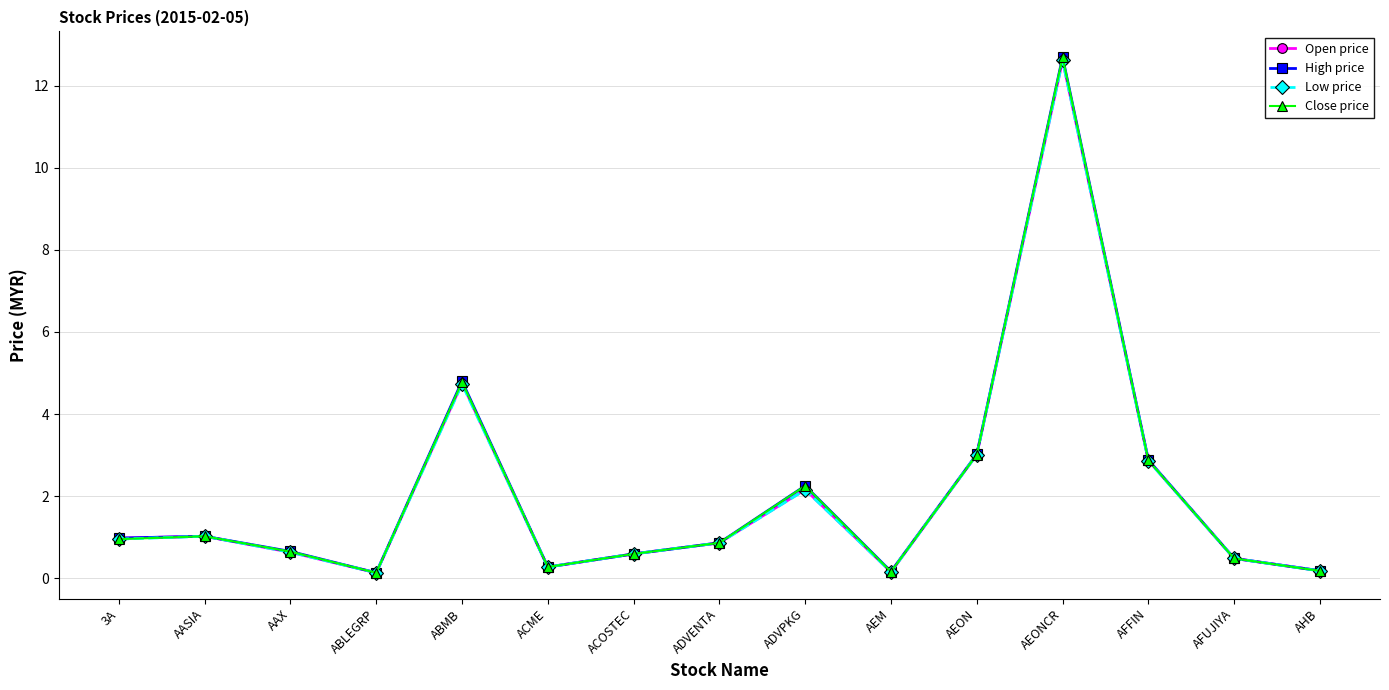

What is the total value across all series at ABMB?

19.1